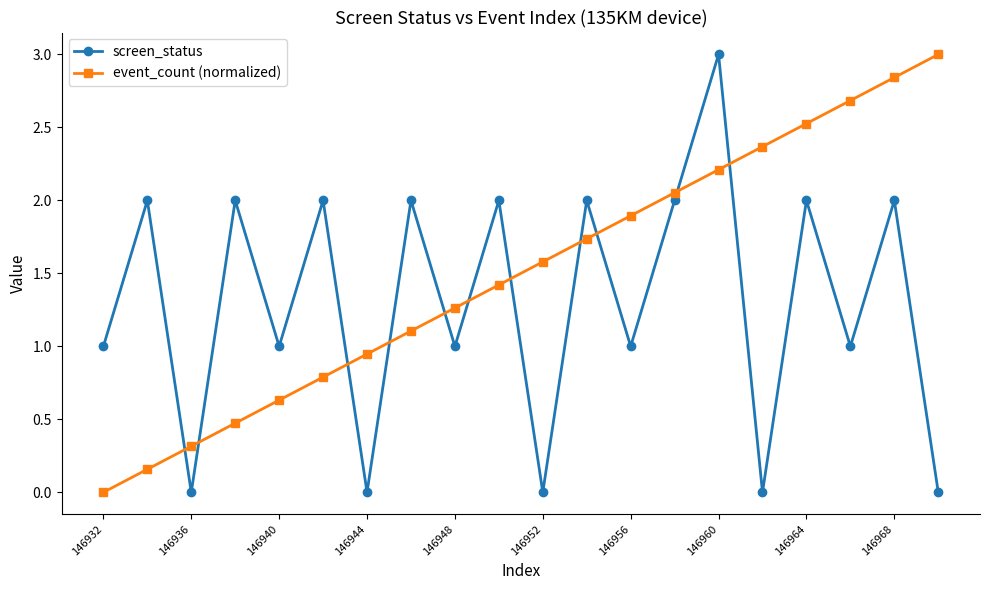

True or false: event_count (normalized) and screen_status cross at least once.

True